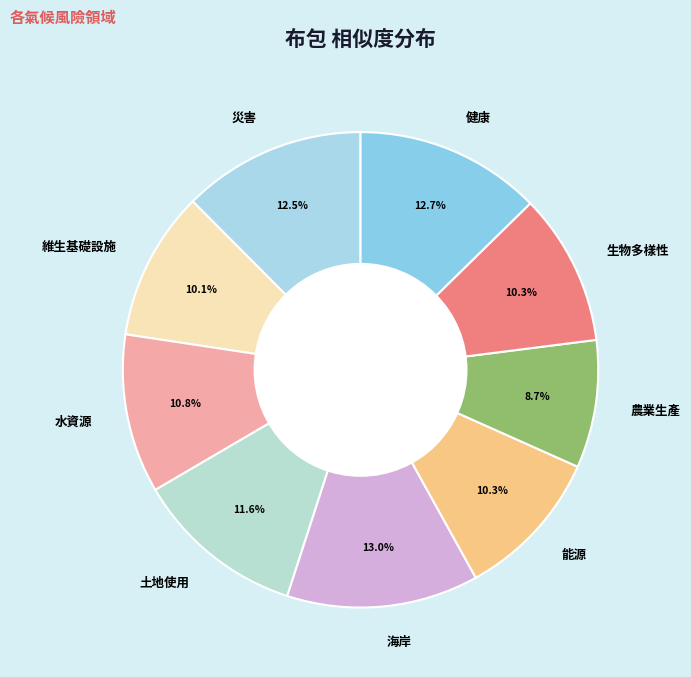

Is there any slice that represents more than half of the pie?

No